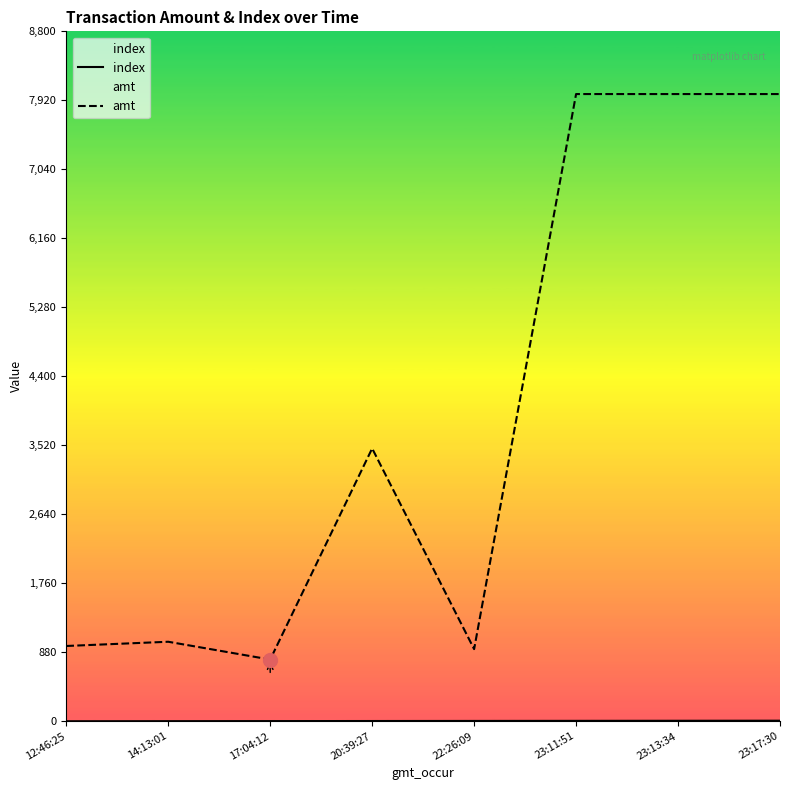

What is the label of the 5th point from the left?

22:26:09